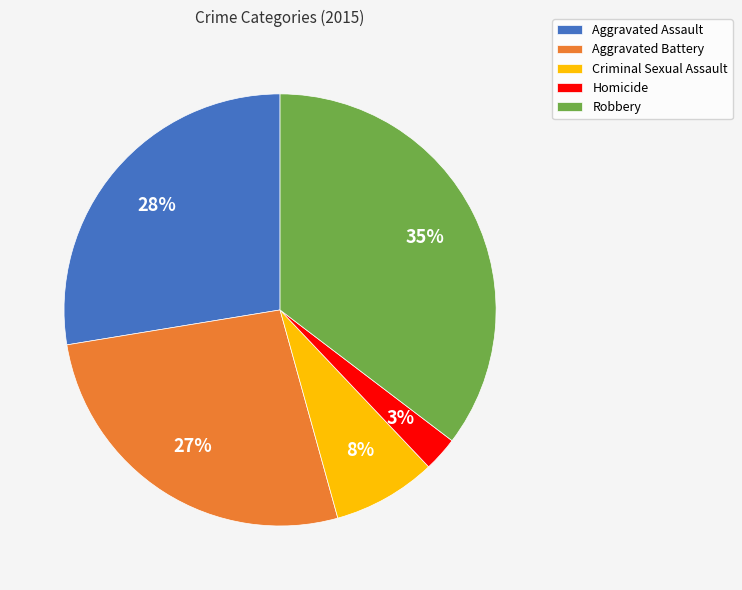

Count the number of slices in the pie.

5